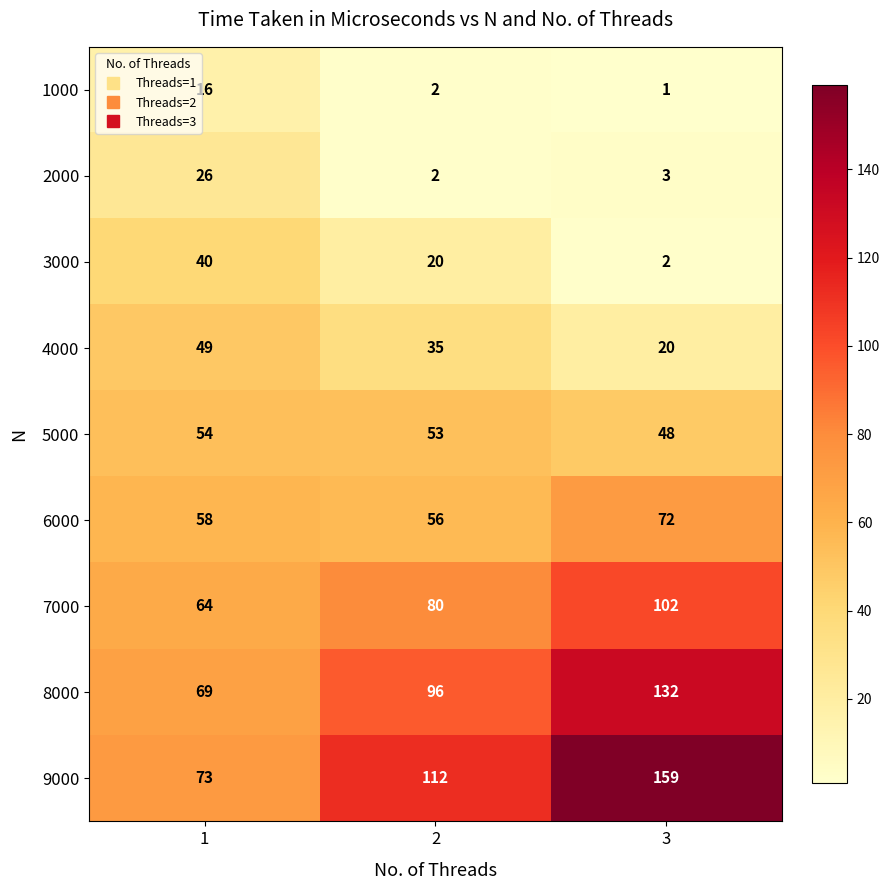

What is the total value across all series at 3?

539